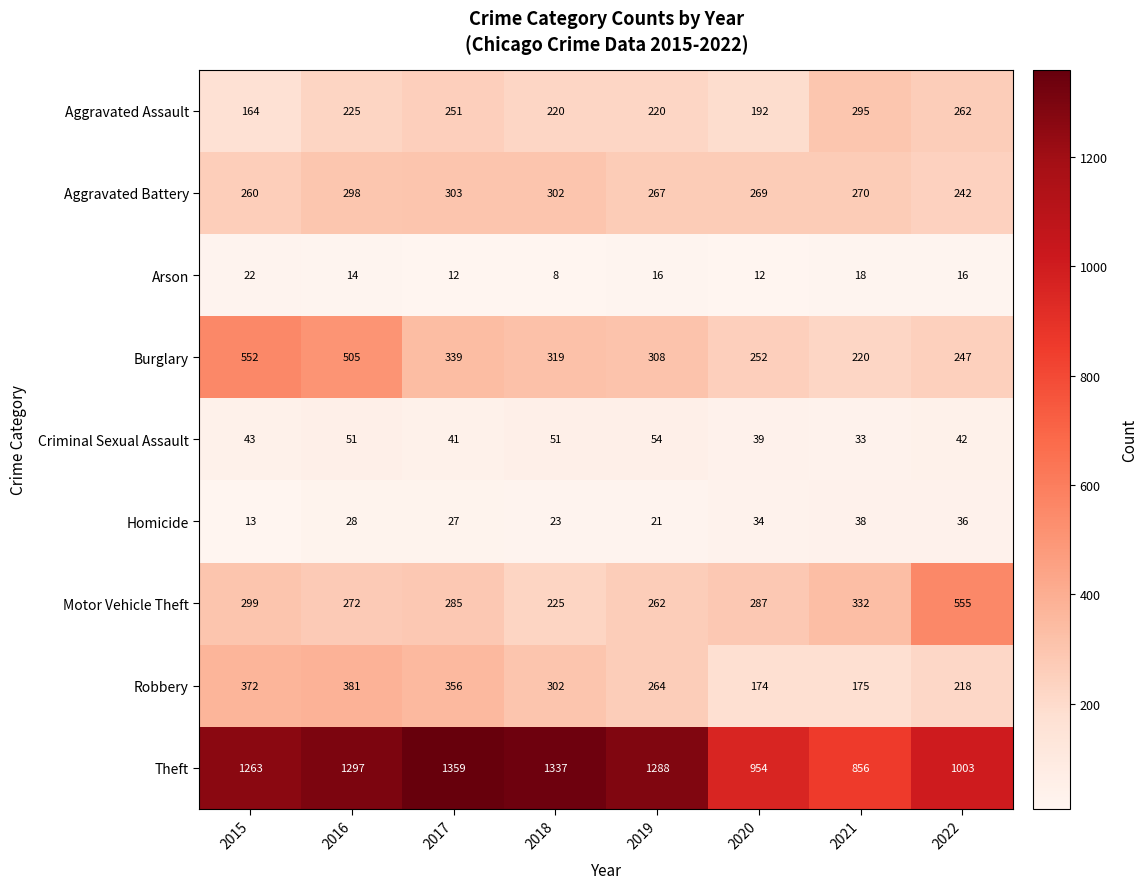

Which series changed the most between 2015 and 2021?

Theft